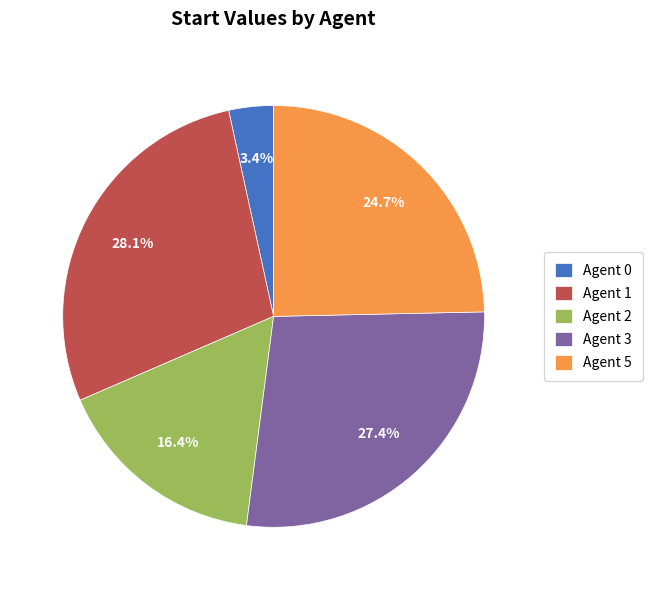

Is it true that Agent 5 is 25% of the pie?

True